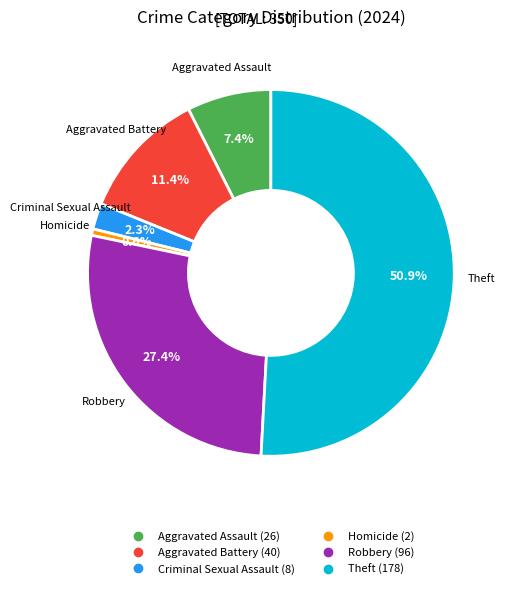

What is the majority slice?

Theft